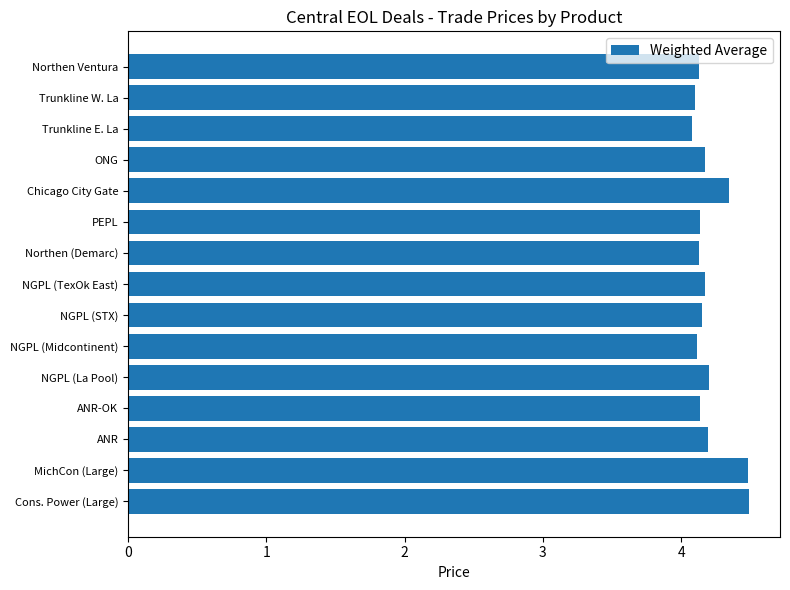

Between Northen Ventura and MichCon (Large), which is larger?

MichCon (Large)